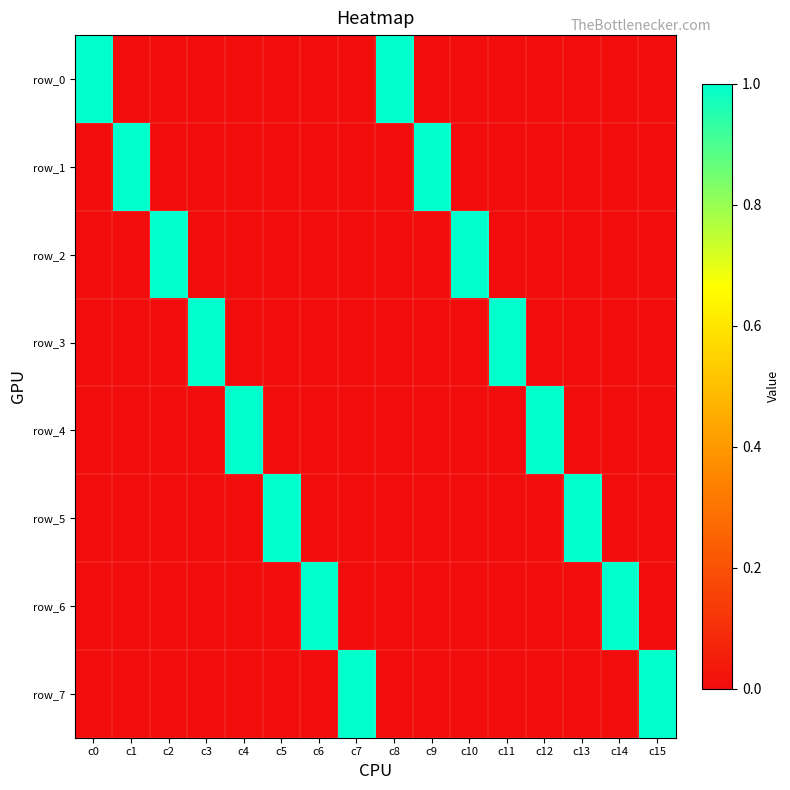

The row_5 series shows -1 at c10. True or false?

False